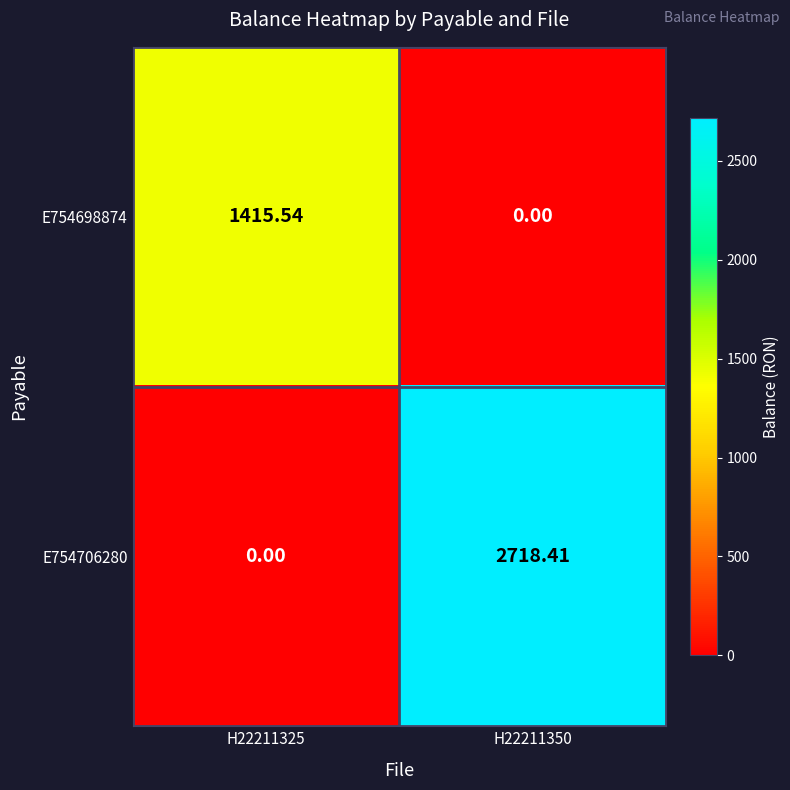

Is the value of E754698874 at H22211350 greater than the value of E754706280 at H22211350?

No